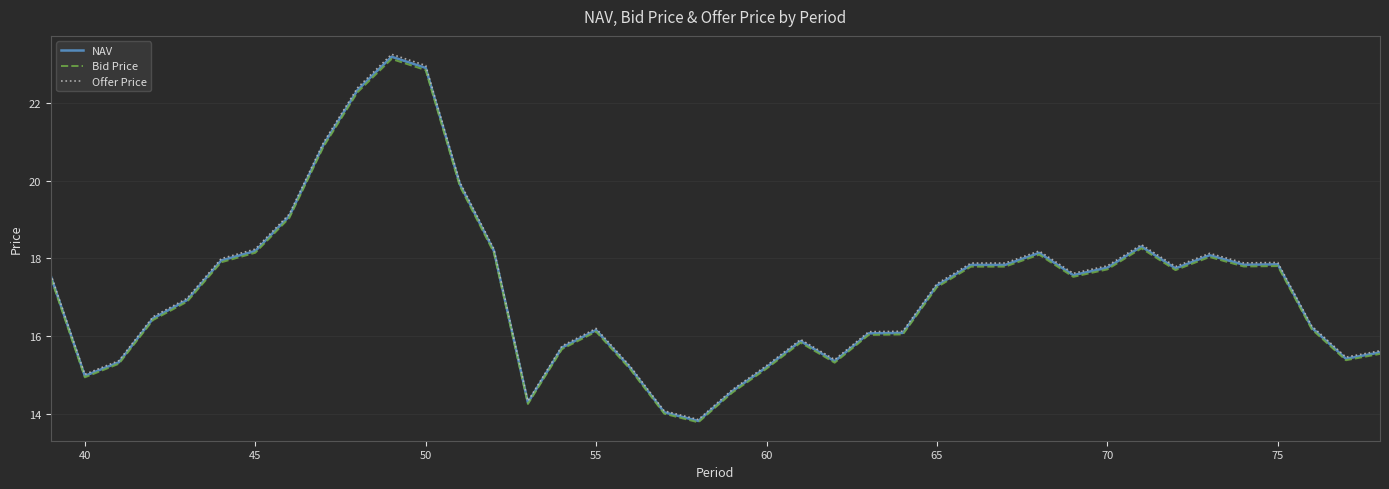

Which series has the widest spread of values?

Offer Price